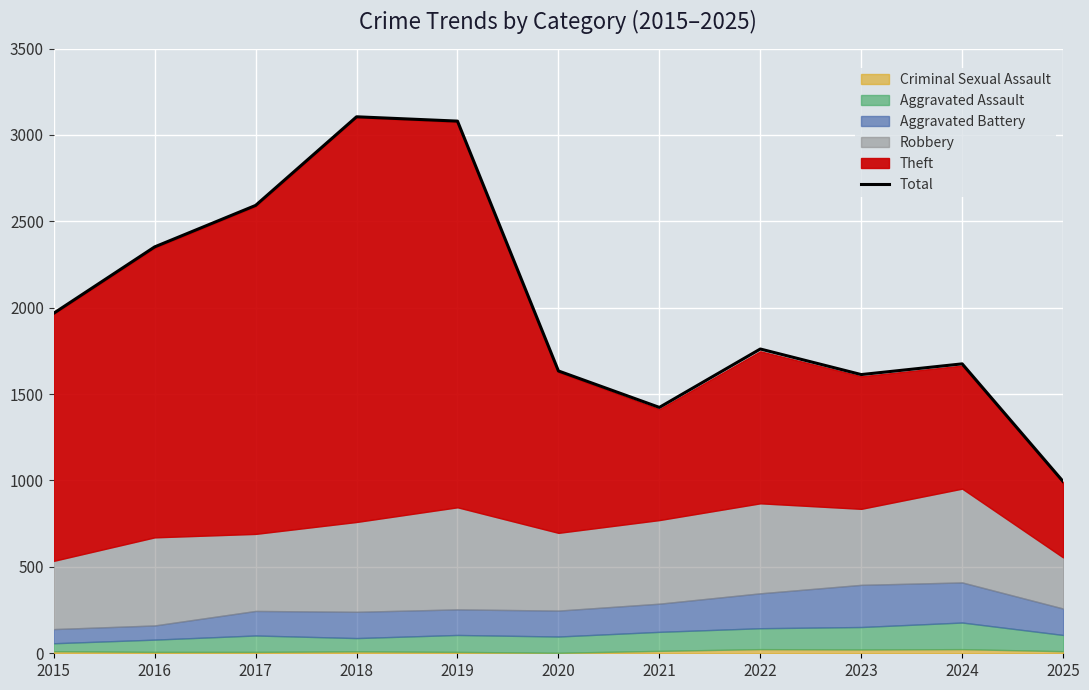

At which label is the value closest to 2049?

2015